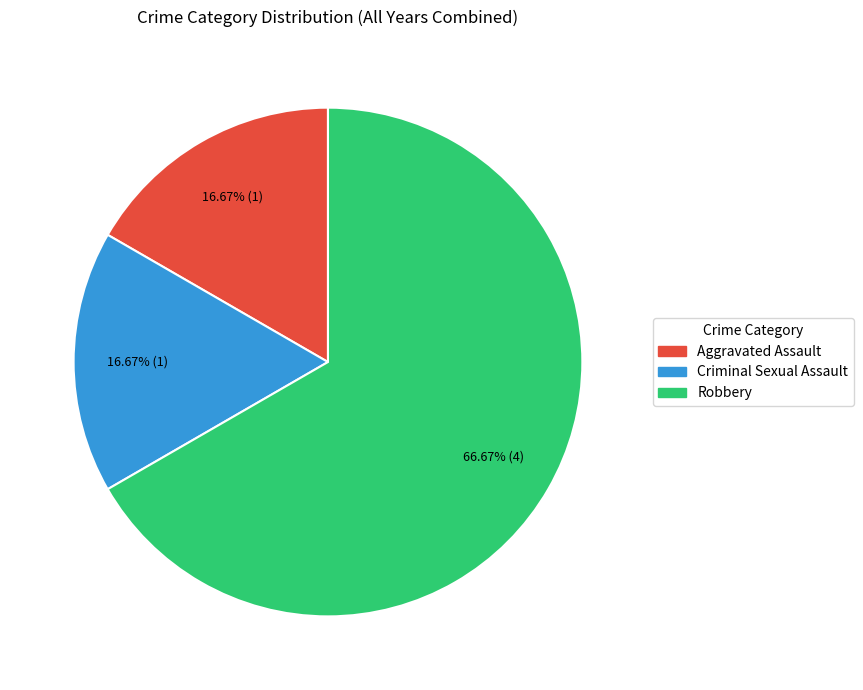

To the nearest percent, what is the difference between the Aggravated Assault and Robbery slice percentages?

50%